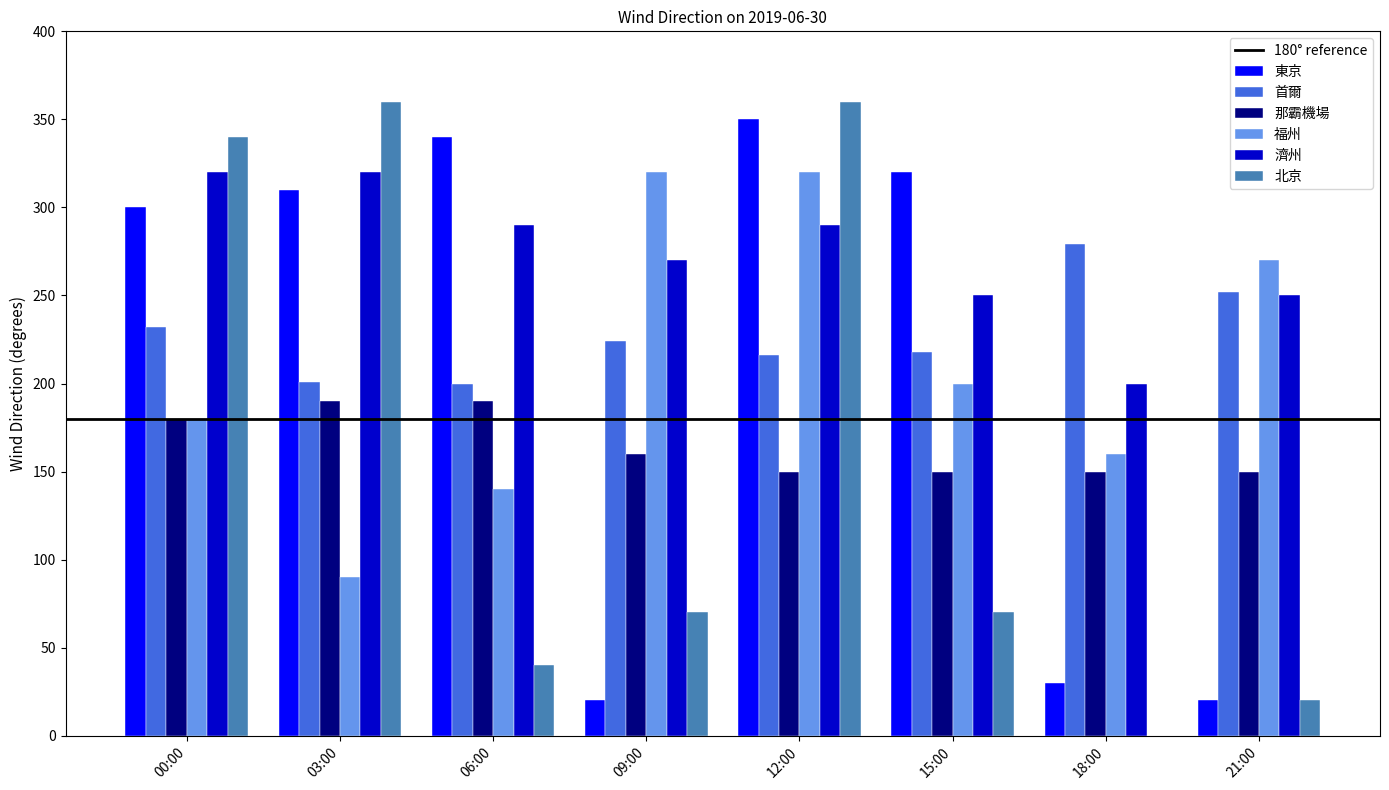

What is the sum of the 濟州 values at 09:00 and 12:00?

560